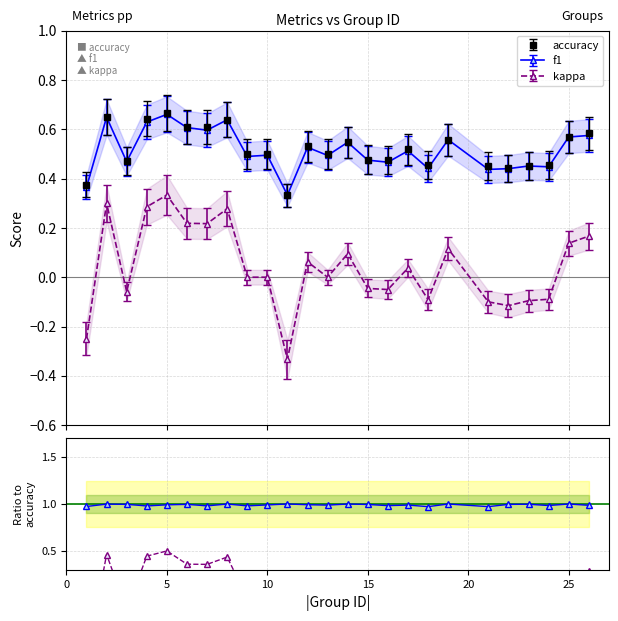

True or false: f1 and kappa intersect in this chart.

False